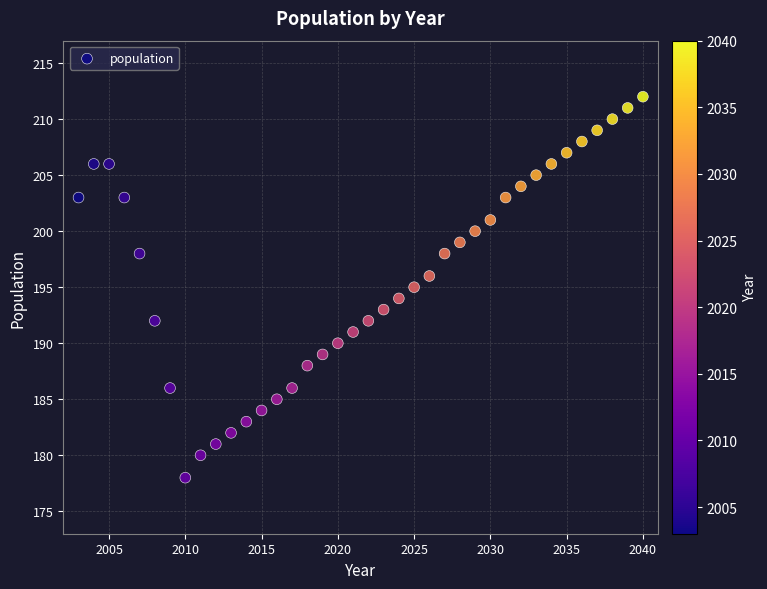

What is the range of X values (max minus min)?

37